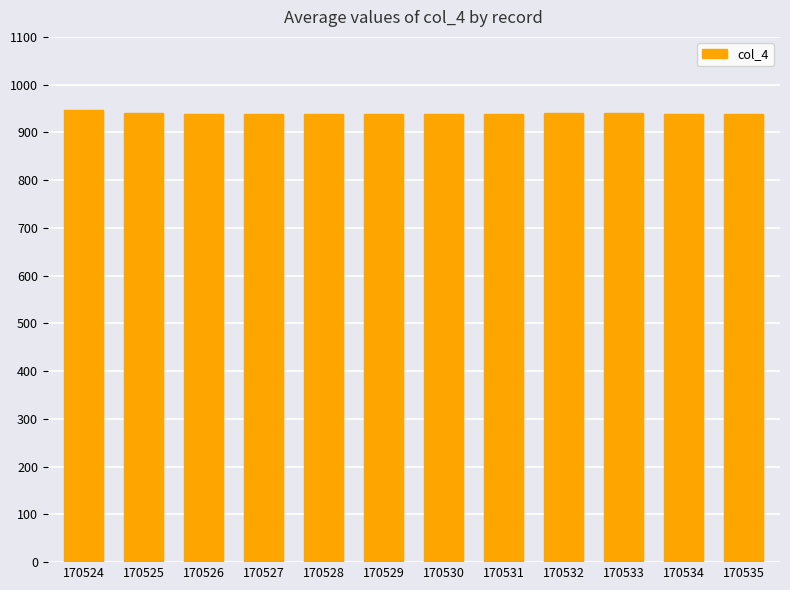

What is the minimum value shown in the chart?

939